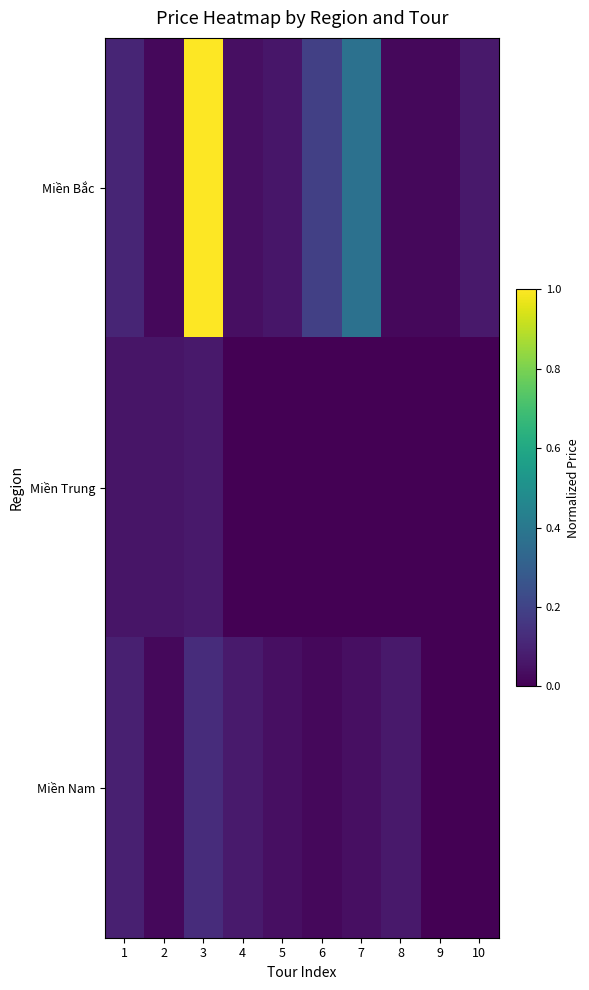

What is the total value across all series at 1?

0.2